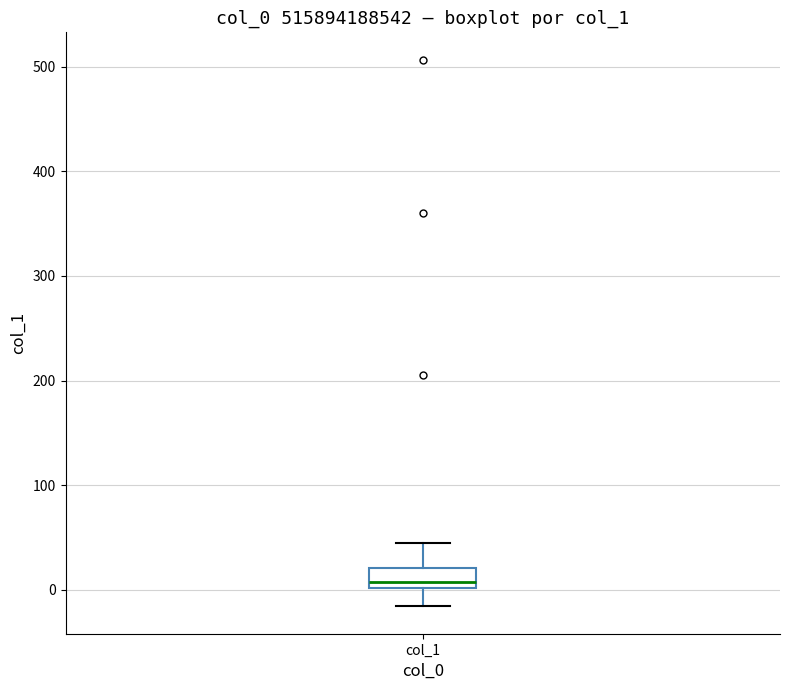

Transcribe this box plot: give where the median line is, the range the box spans, and where the two whiskers end, as read against the y-axis. The values are not printed on the chart, so give them approximately, as read against the axis.

median 10, box 0 to 20, whiskers -20 to 40